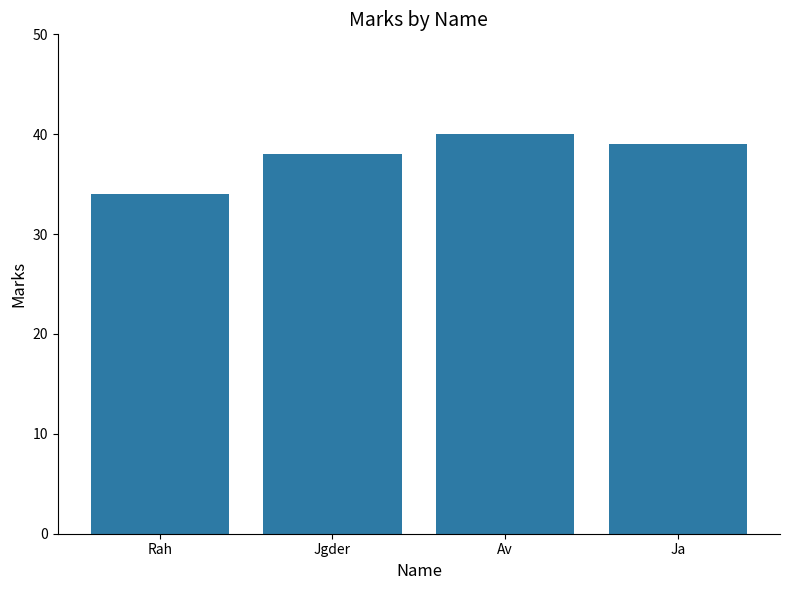

Reading left to right, transcribe all the data shown in this chart.

34	38	40	39